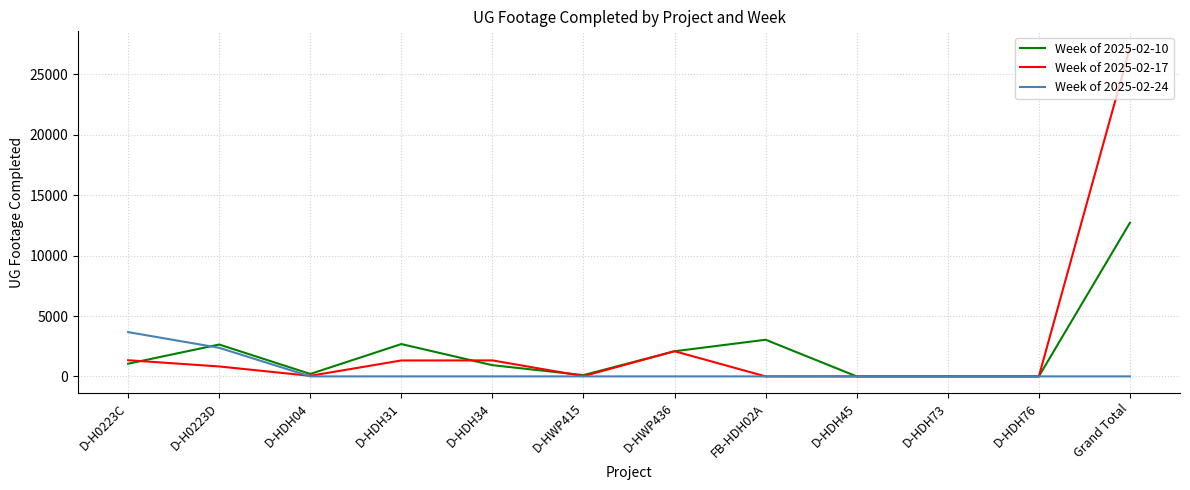

What position from the right is FB-HDH02A?

5